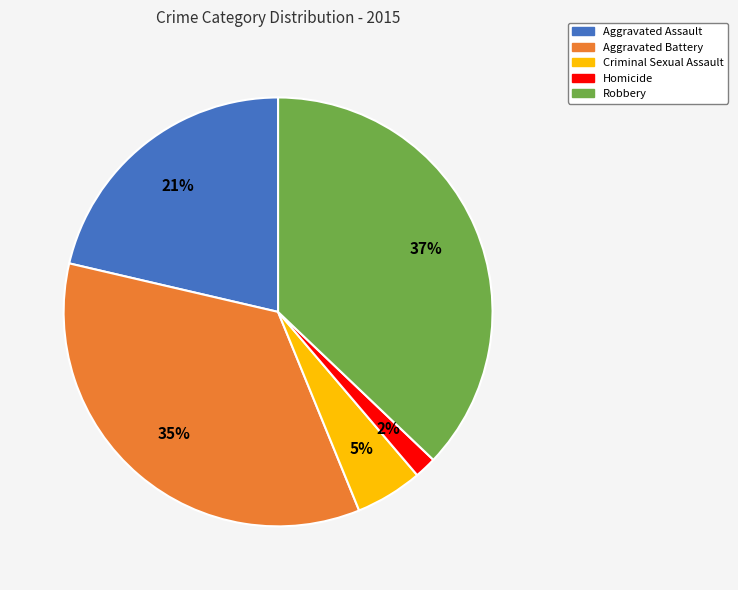

Combined, do Aggravated Battery and Aggravated Assault account for over 50%?

Yes